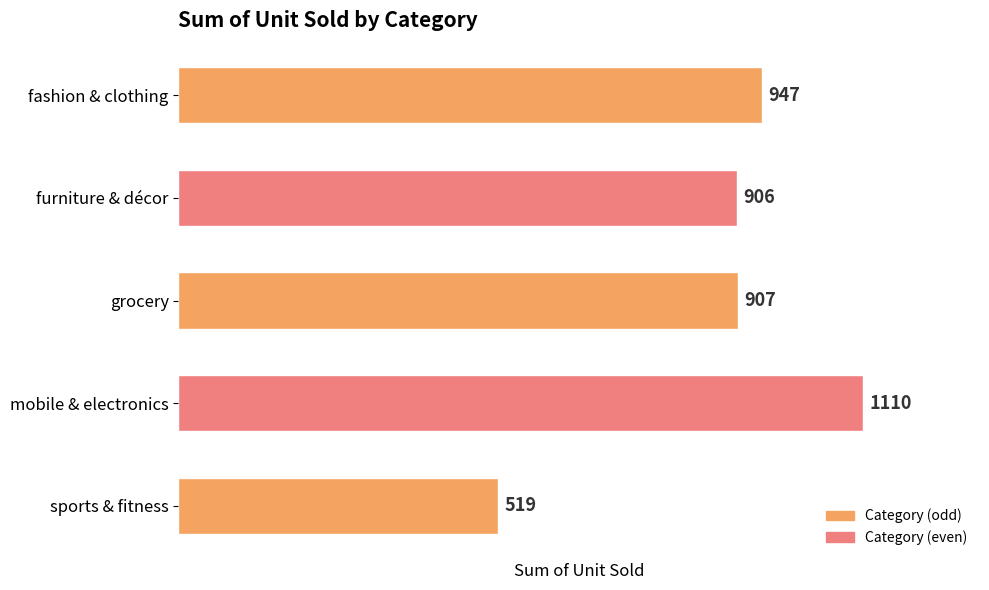

What is the difference between the maximum and second lowest values?

204